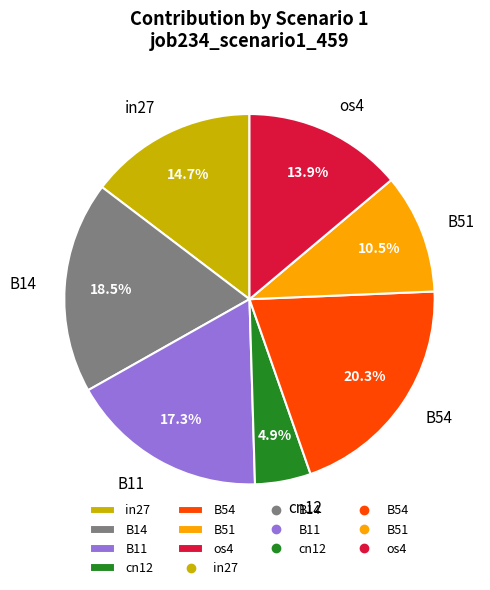

Which category has the smallest portion of the pie?

cn12